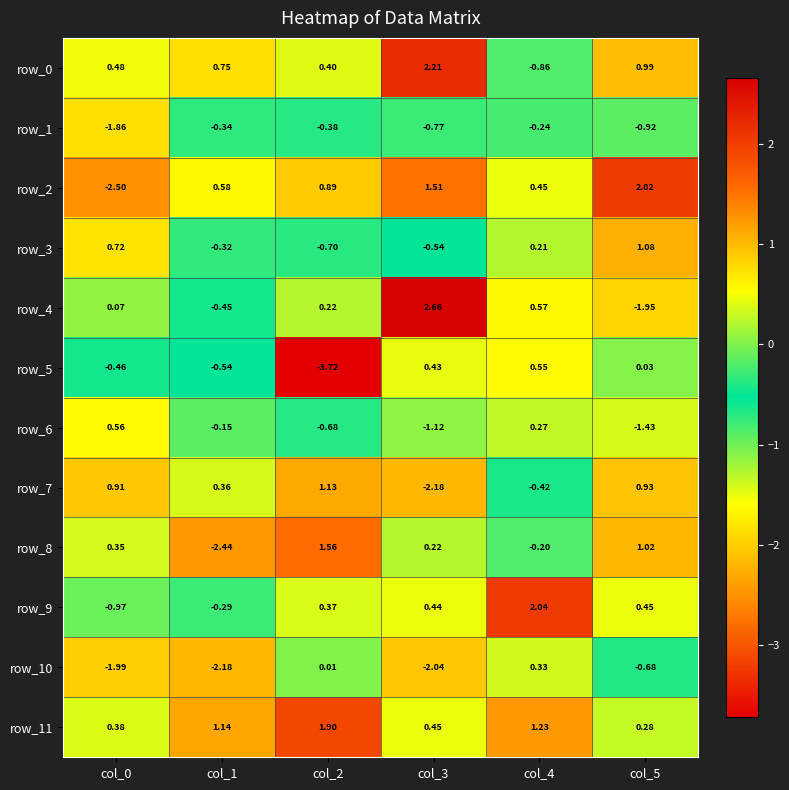

The value of row_3 at col_4 is 0.2. True or false?

True